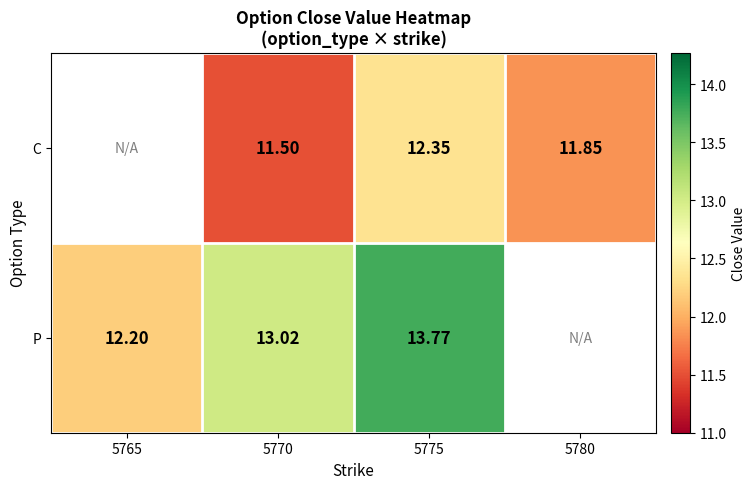

At 5775, list the series in order from largest to smallest.

P, C